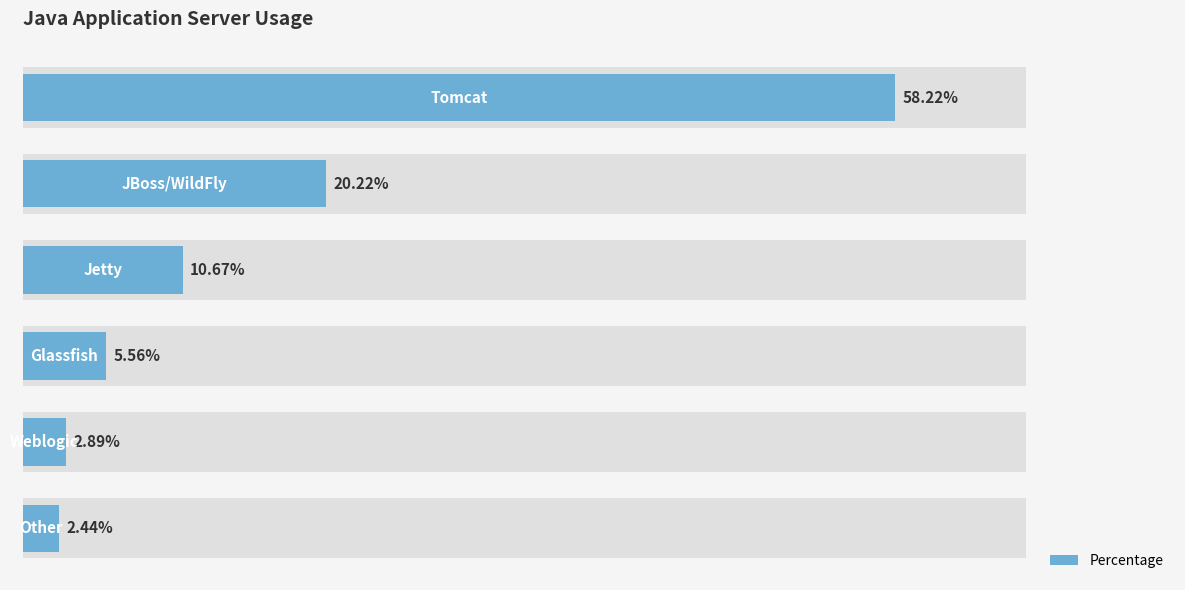

Where is the data nearest to the value 30?

1